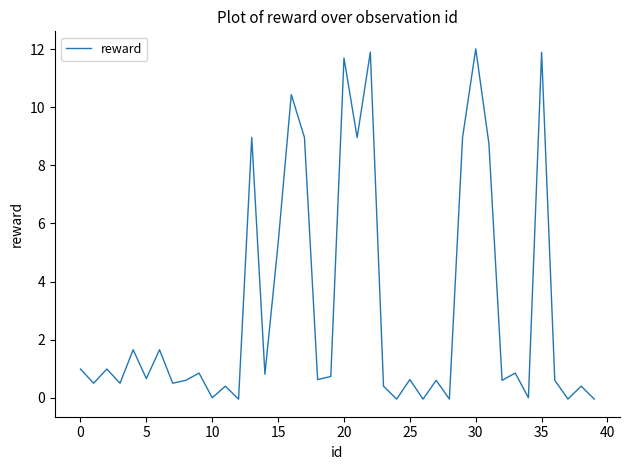

What is the greatest value displayed?

12.0